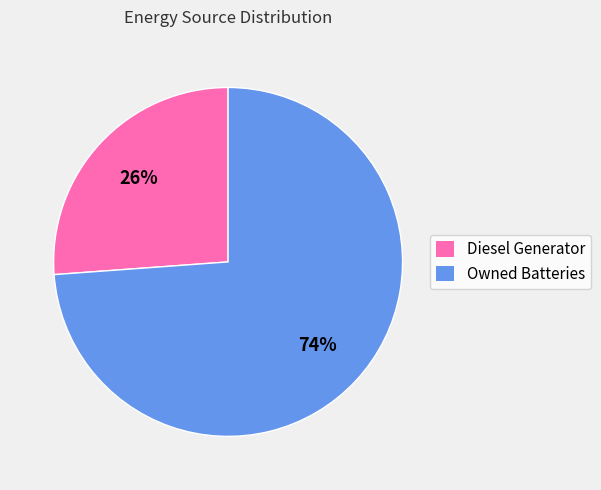

Rank the categories by value from lowest to highest.

Diesel Generator, Owned Batteries